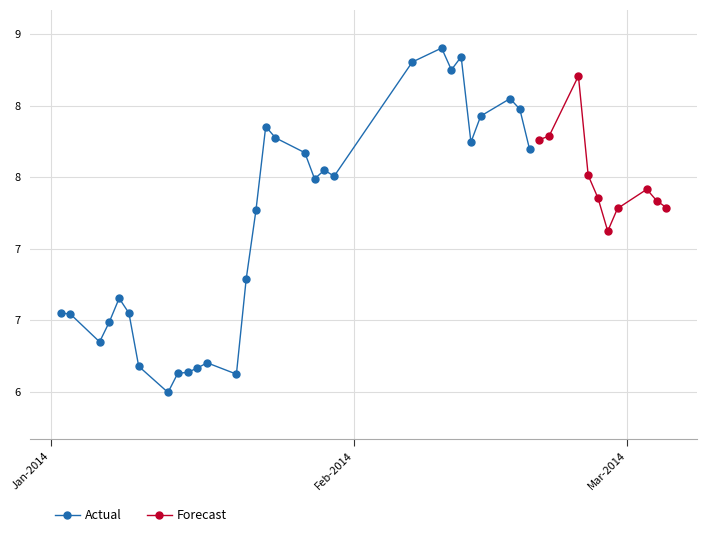

How many points are higher than both their immediate neighbors (excluding endpoints)?

9